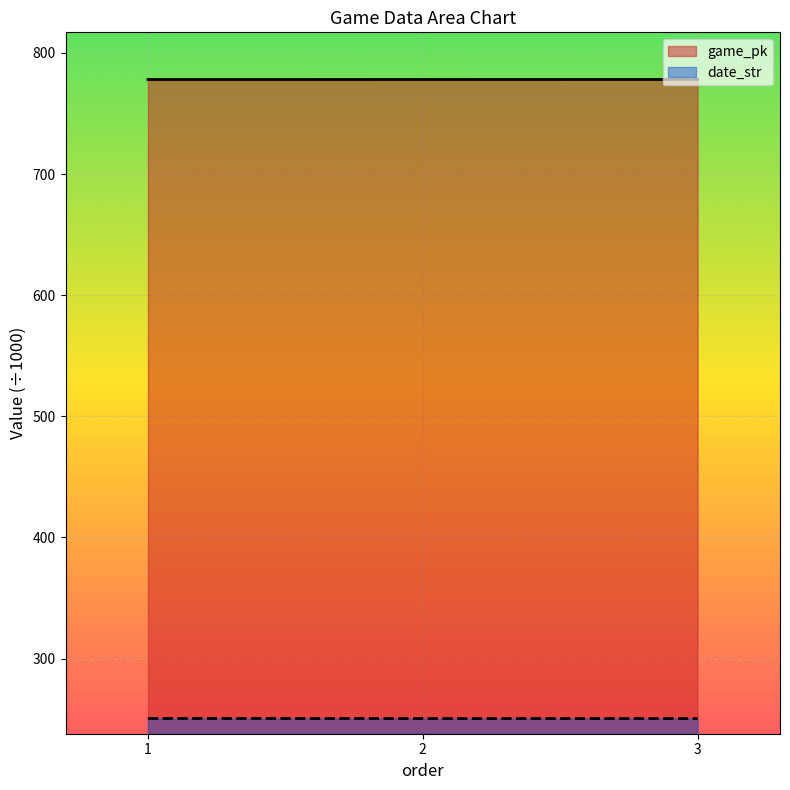

Which series has the largest total across all categories?

game_pk